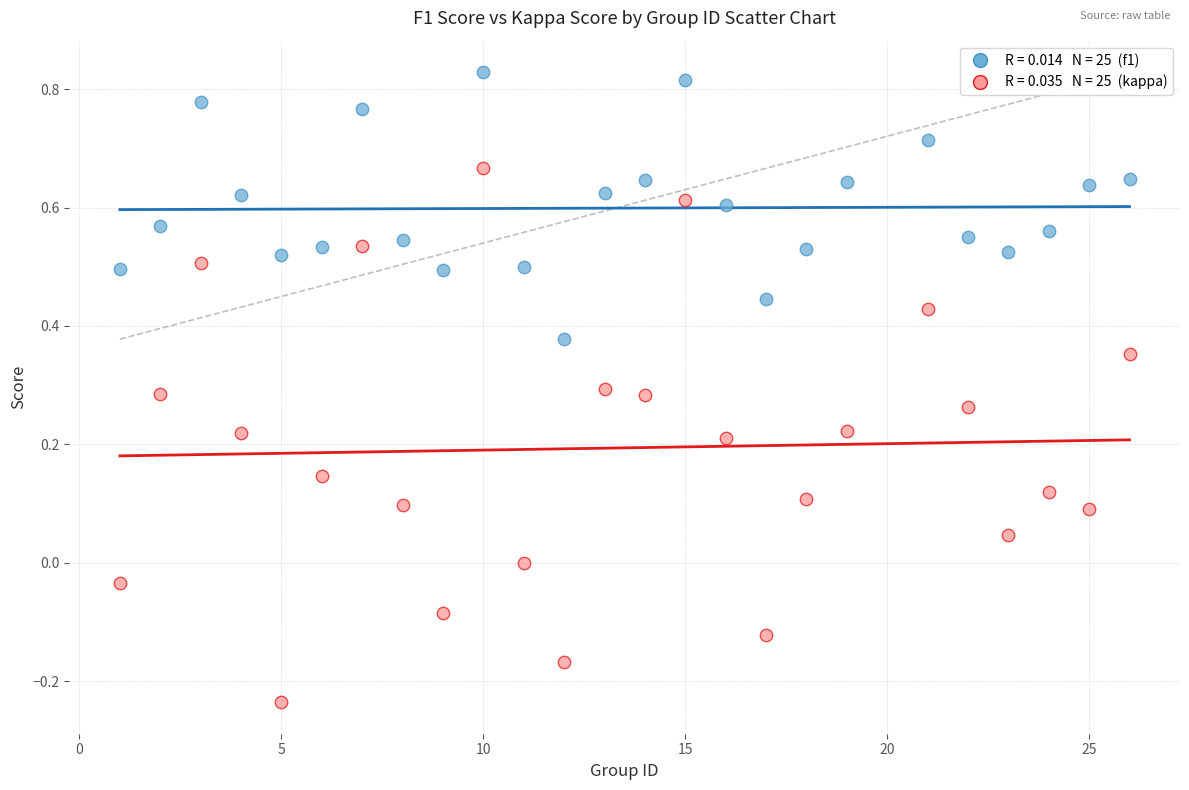

Across all data points, what is the range of Y values (max minus min)?

1.1